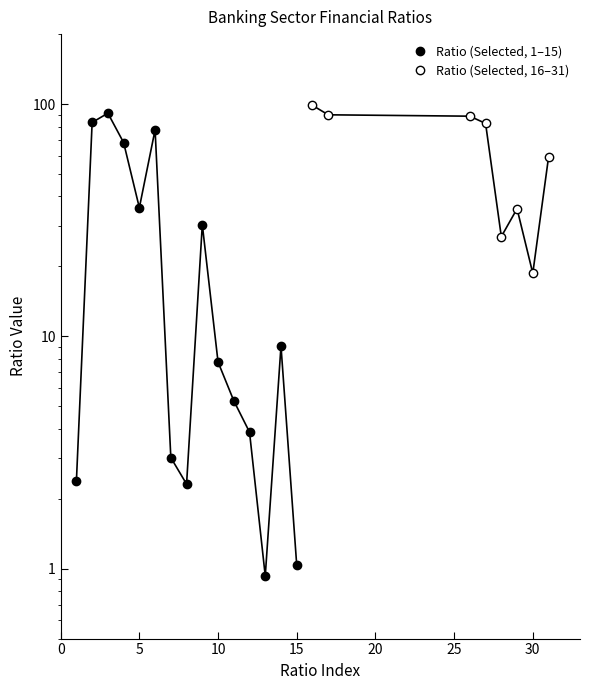

What is the average value?

28.1